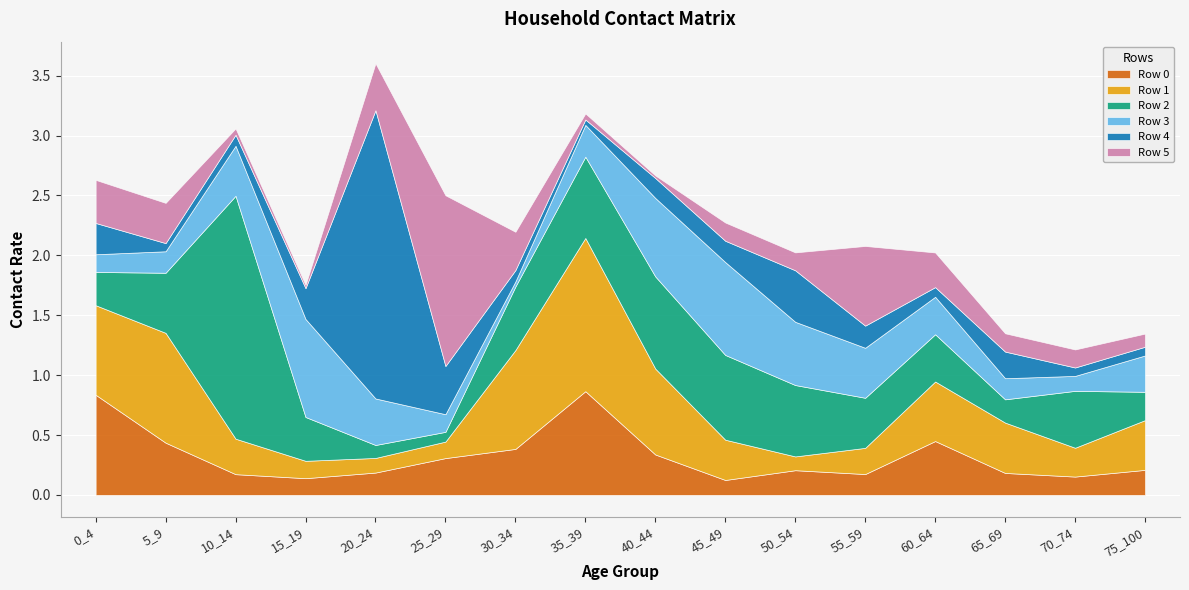

How many times do Row 5 and Row 0 cross each other?

6